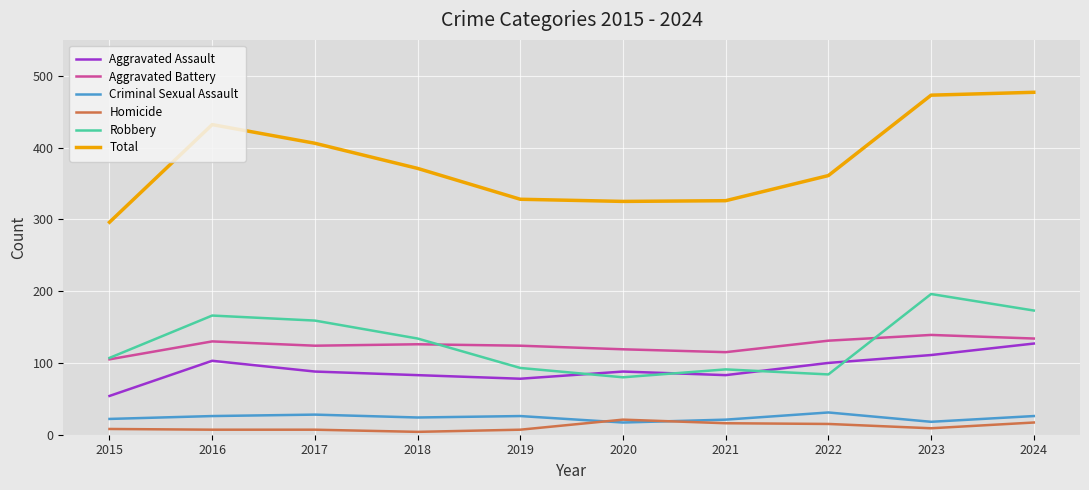

Which series changed the most between 2016 and 2024?

Total